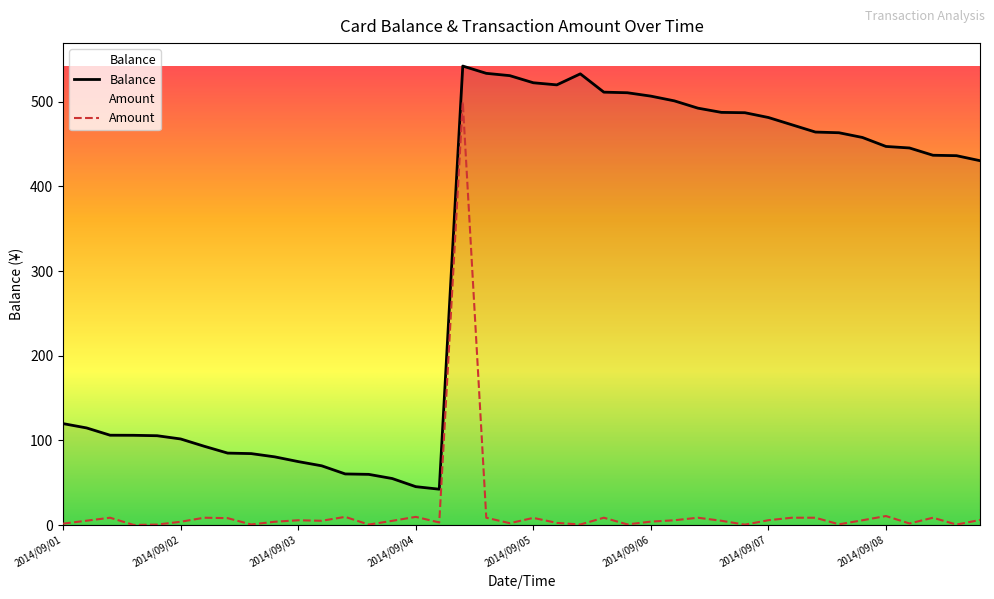

Where does the Balance series first go above 445?

2014/09/04 12:42